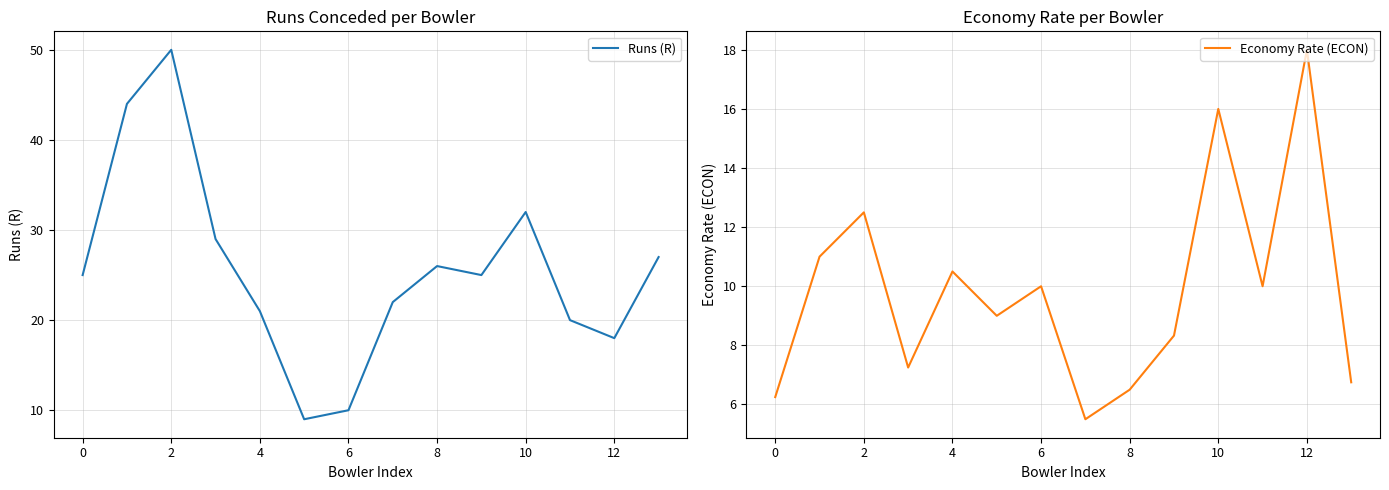

True or false: Runs (R) and Economy Rate (ECON) cross at least once.

False